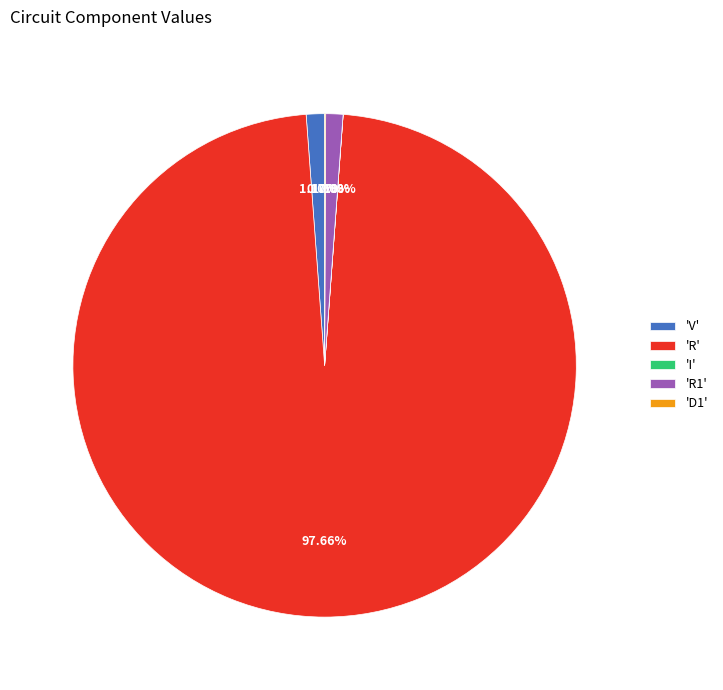

Between 'R' and 'R1', which is larger?

'R'